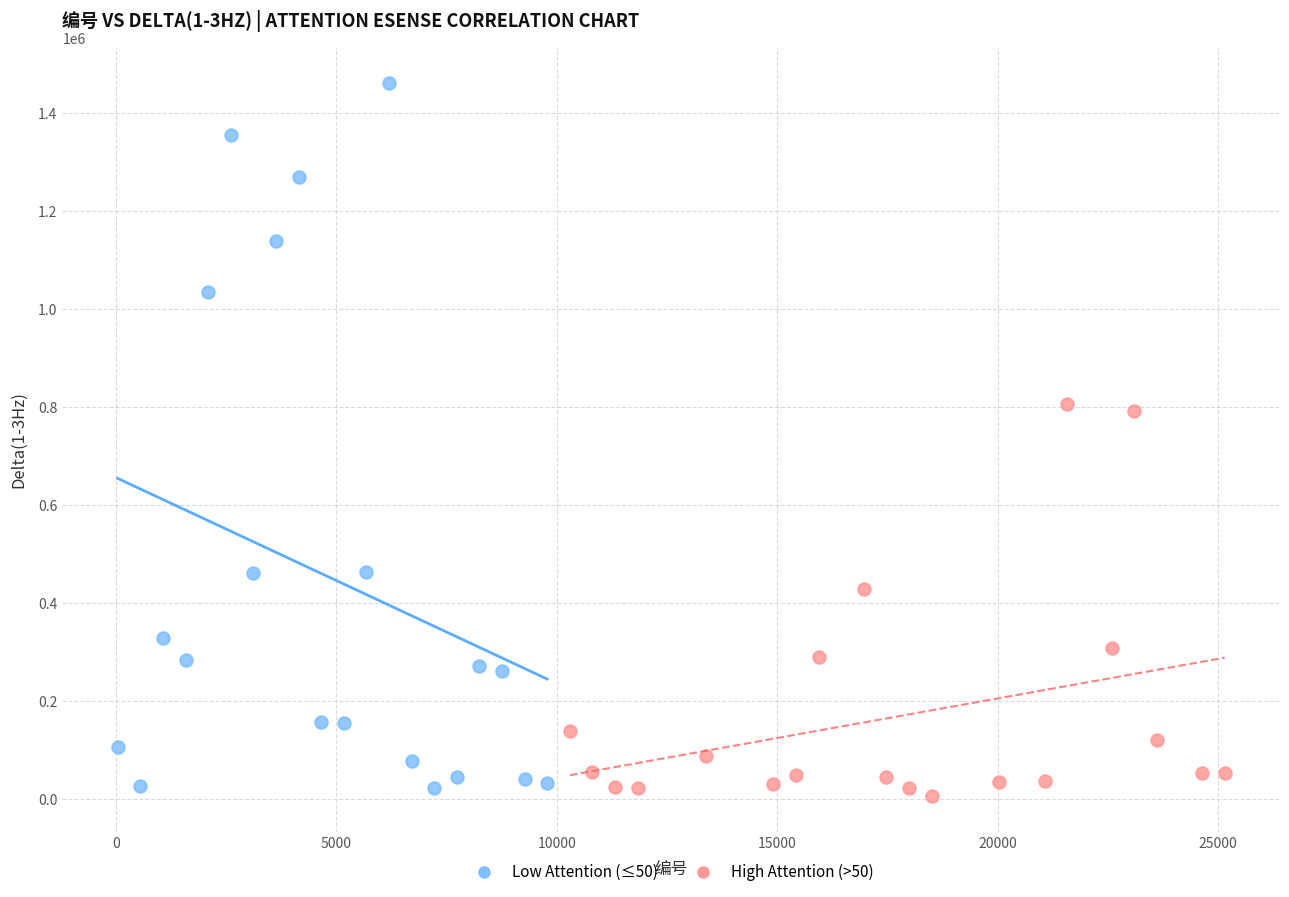

Which series has the largest Y range (max minus min)?

Low Attention (≤50)